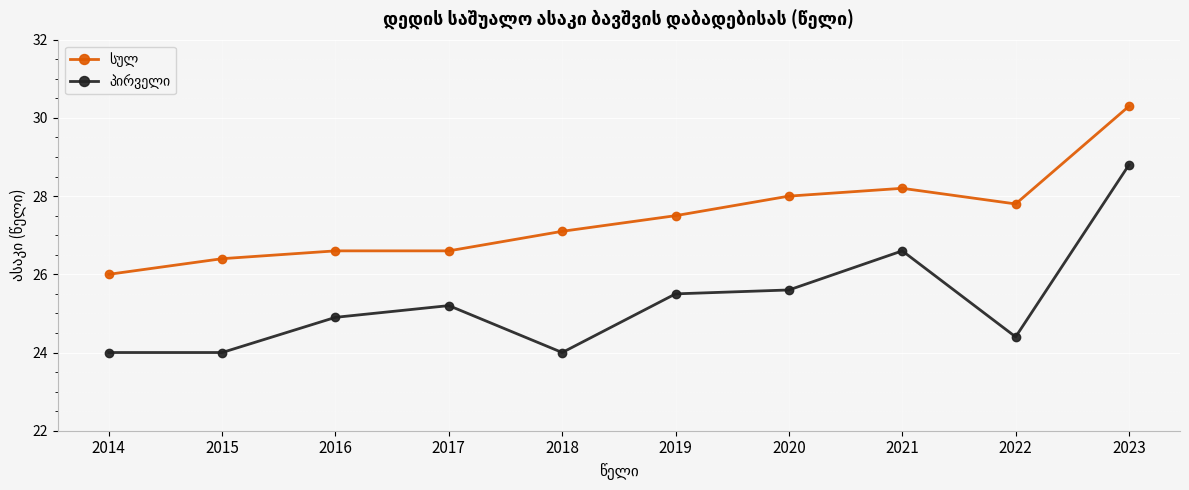

At which category is the sum across all series the highest?

2023